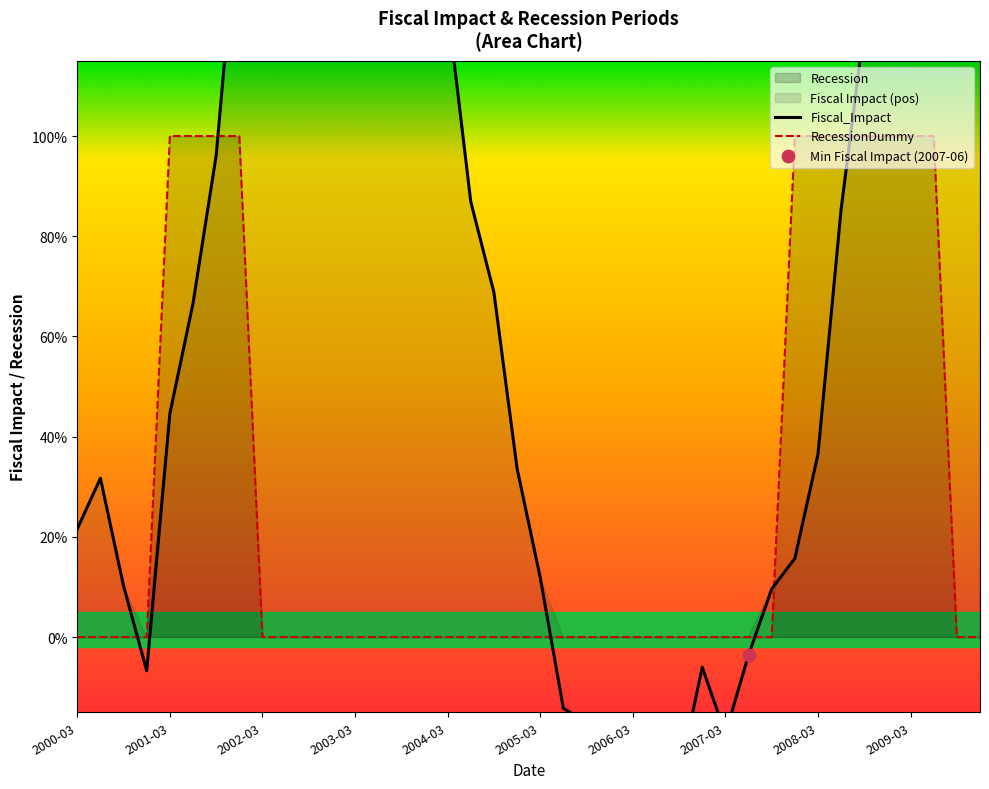

At how many categories does at least one series exceed 0?

30